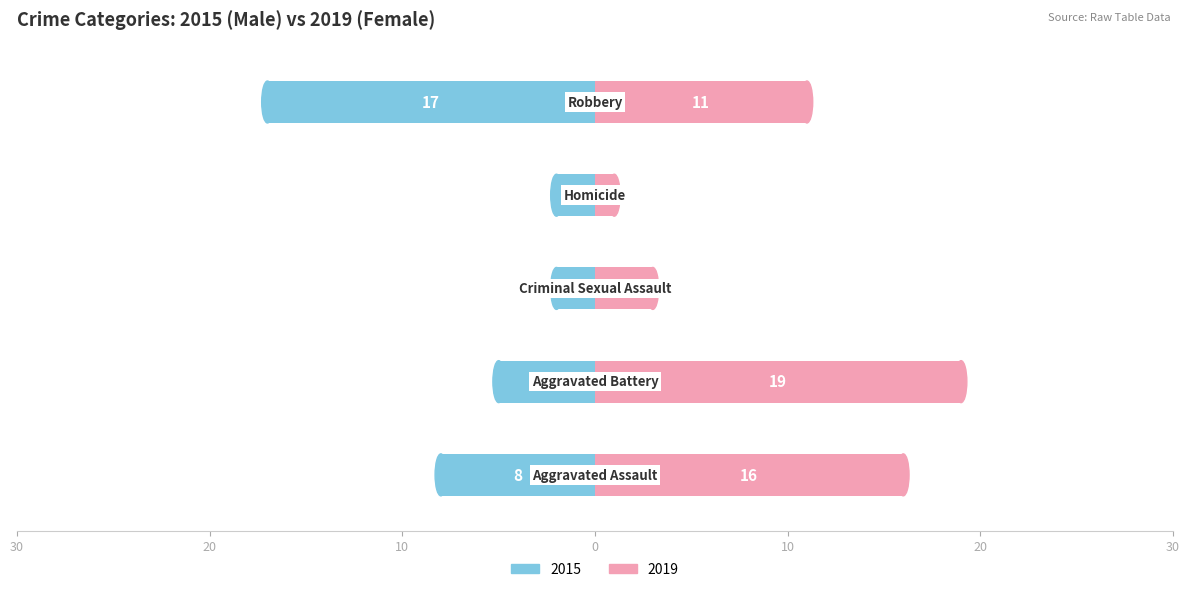

What is the value of the Male bar at the 1st from the left?

-8